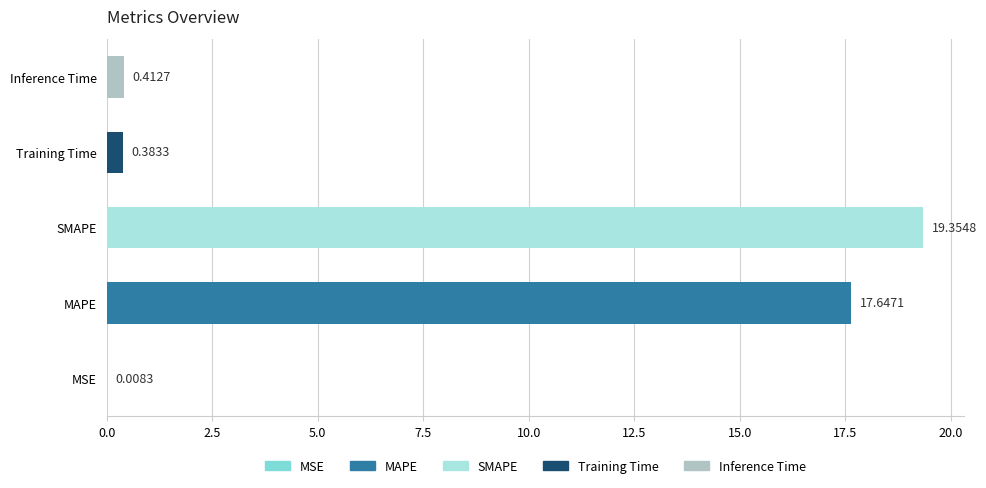

At which category does the chart reach its peak across all series?

SMAPE